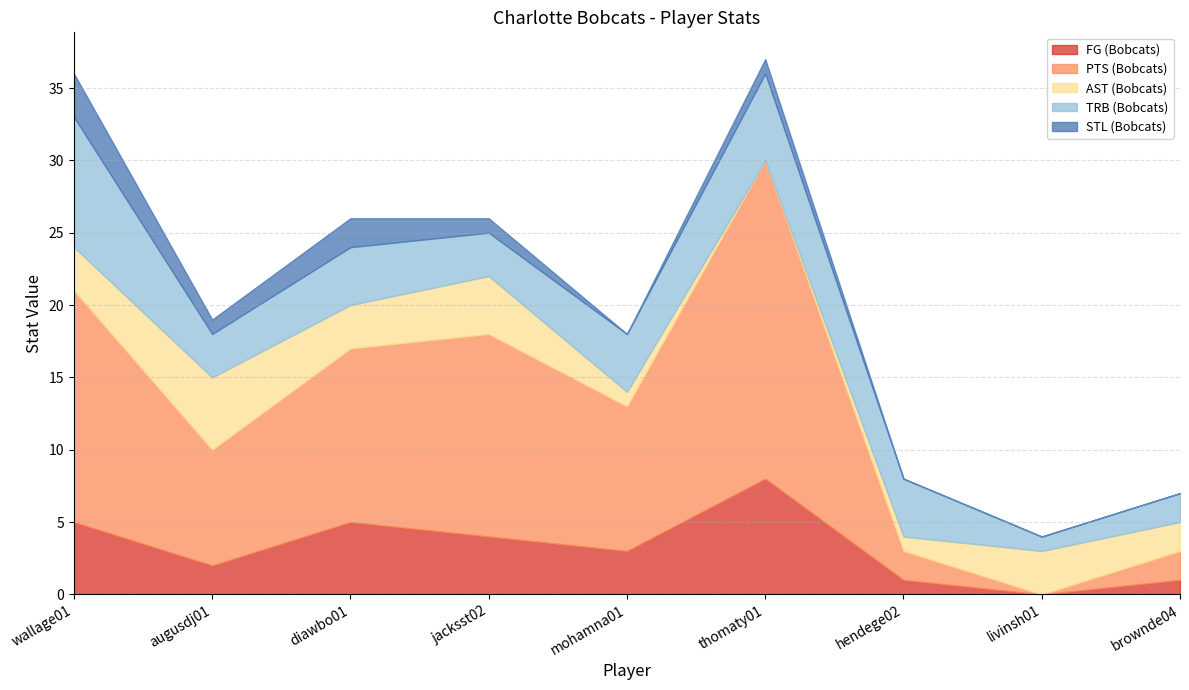

Which series has the largest range (max minus min)?

PTS (Bobcats)